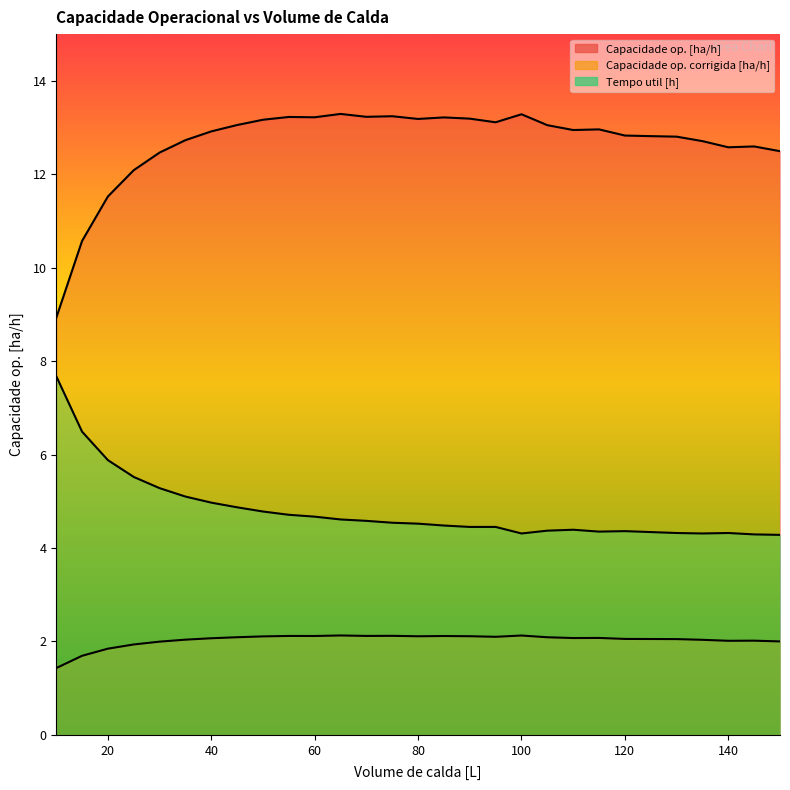

How many lines are shown in the chart?

3